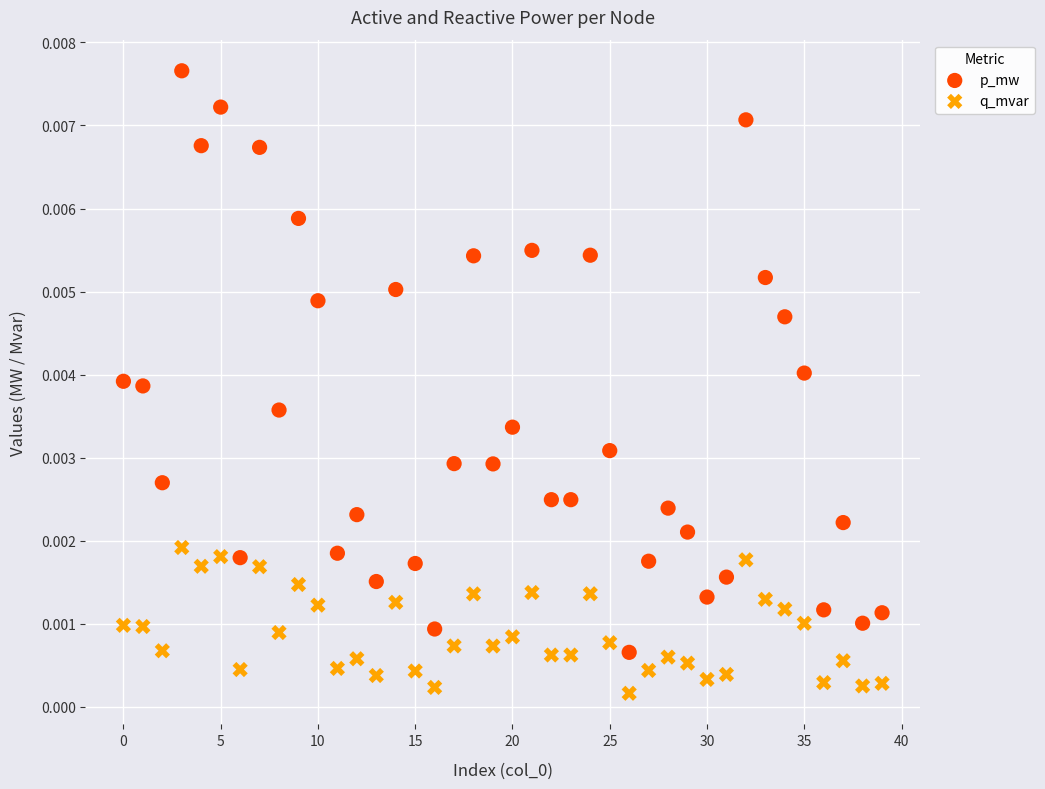

Which series contains the highest Y value?

p_mw